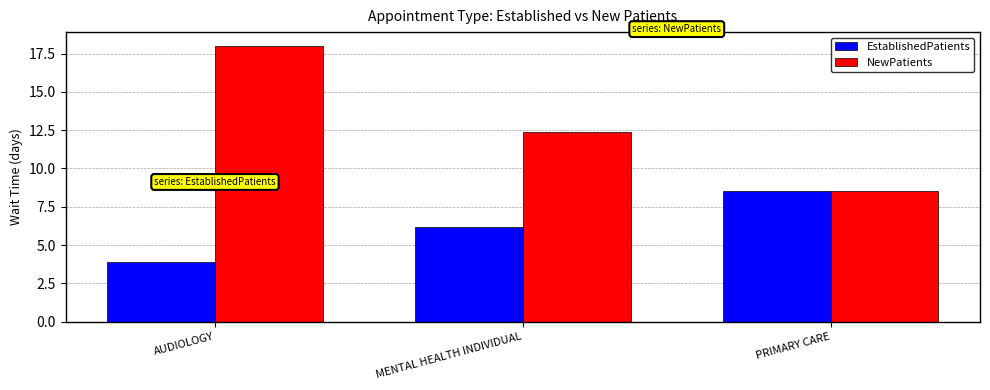

Reading left to right, list all the values displayed in this chart.

EstablishedPatients: AUDIOLOGY=3.9	MENTAL HEALTH INDIVIDUAL=6.2	PRIMARY CARE=8.5
NewPatients: AUDIOLOGY=18.0	MENTAL HEALTH INDIVIDUAL=12.4	PRIMARY CARE=8.5